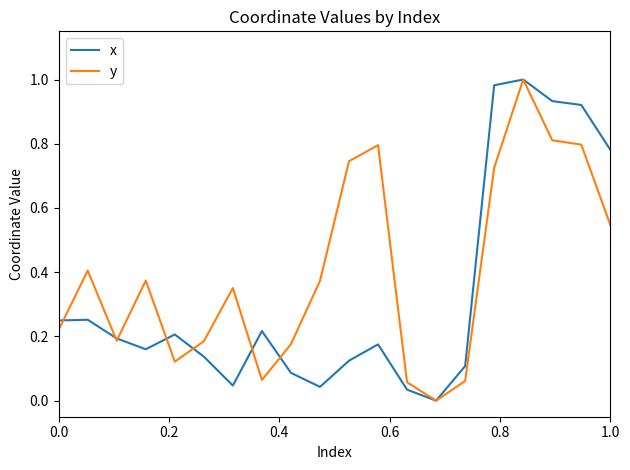

Rank the series by their average value, from highest to lowest.

y, x